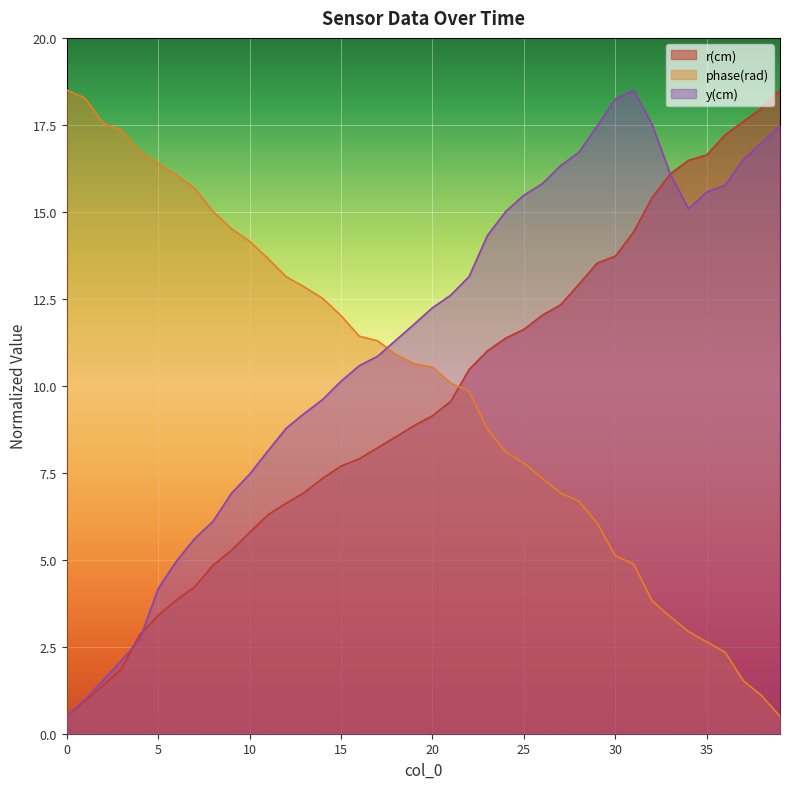

Where does the timestamp (sec) series first go above 9?

20